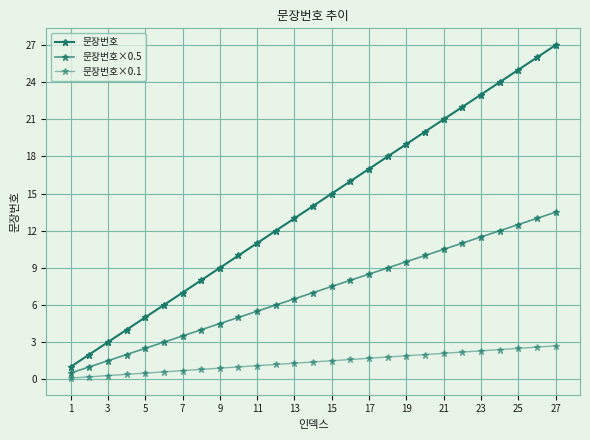

Reading left to right, extract all data points from this chart.

문장번호: 1.0	2.0	3.0	4.0	5.0	6.0	7.0	8.0	9.0	10.0	11.0	12.0	13.0	14.0	15.0	16.0	17.0	18.0	19.0	20.0	21.0	22.0	23.0	24.0	25.0	26.0	27.0
문장번호×0.5: 0.5	1.0	1.5	2.0	2.5	3.0	3.5	4.0	4.5	5.0	5.5	6.0	6.5	7.0	7.5	8.0	8.5	9.0	9.5	10.0	10.5	11.0	11.5	12.0	12.5	13.0	13.5
문장번호×0.1: 0.1	0.2	0.3	0.4	0.5	0.6	0.7	0.8	0.9	1.0	1.1	1.2	1.3	1.4	1.5	1.6	1.7	1.8	1.9	2.0	2.1	2.2	2.3	2.4	2.5	2.6	2.7